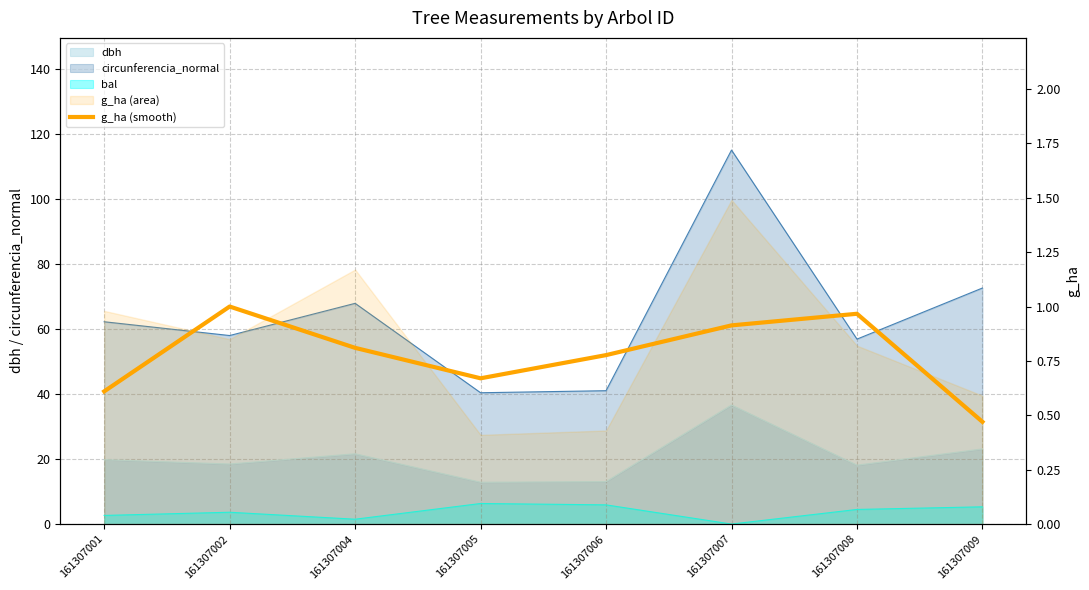

What is the minimum value shown in the chart?

0.5